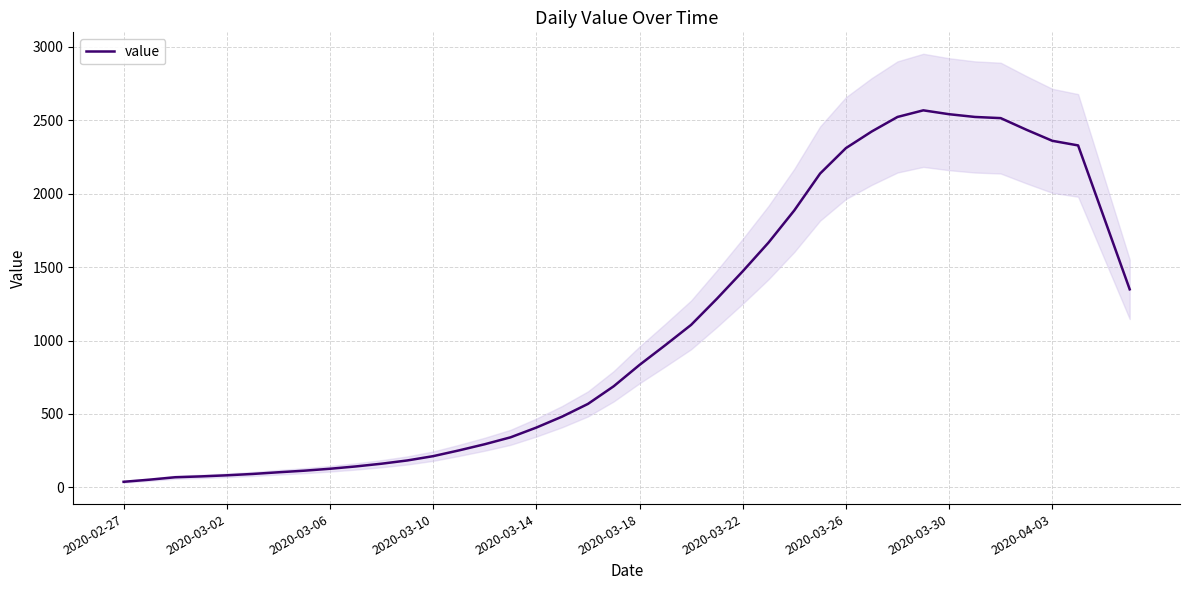

How many distinct data groups are displayed?

1